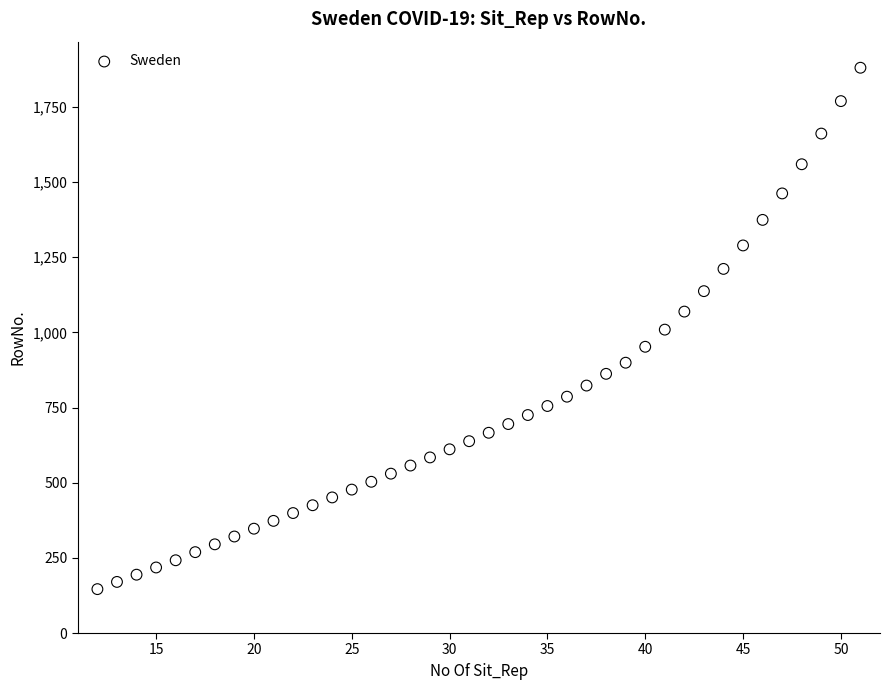

What is the range of X values (max minus min)?

39